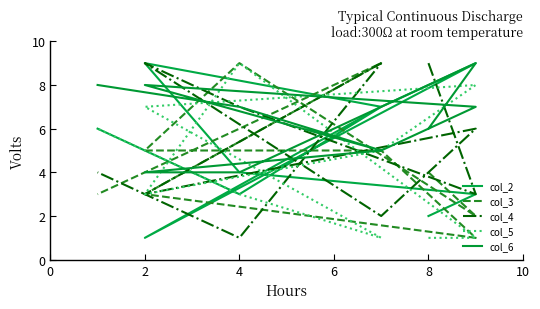

The col_6 series shows 7 at 7. True or false?

False